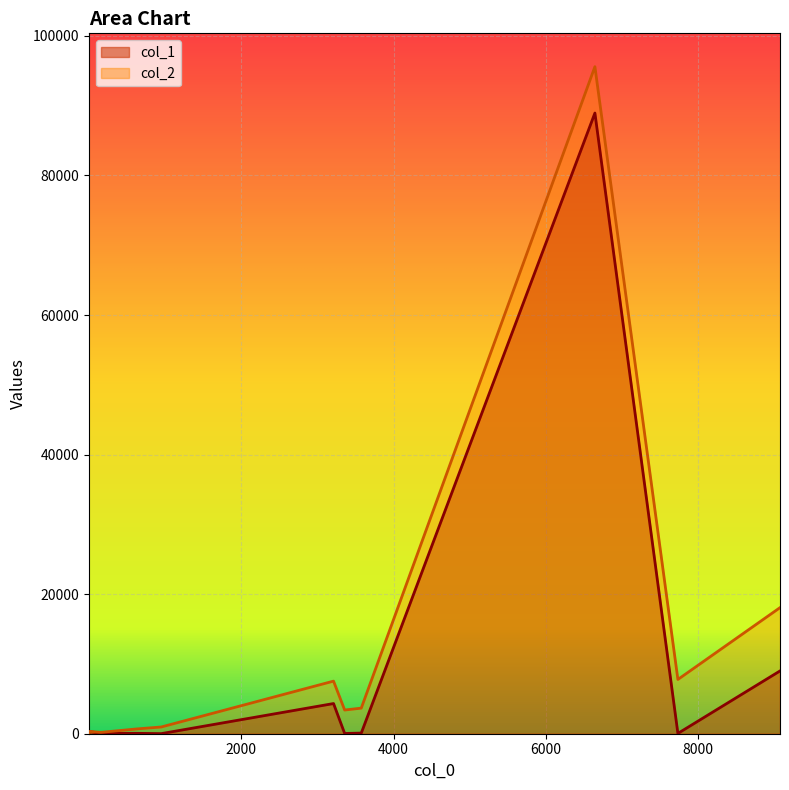

The value of col_1 at 623 is 56. True or false?

True